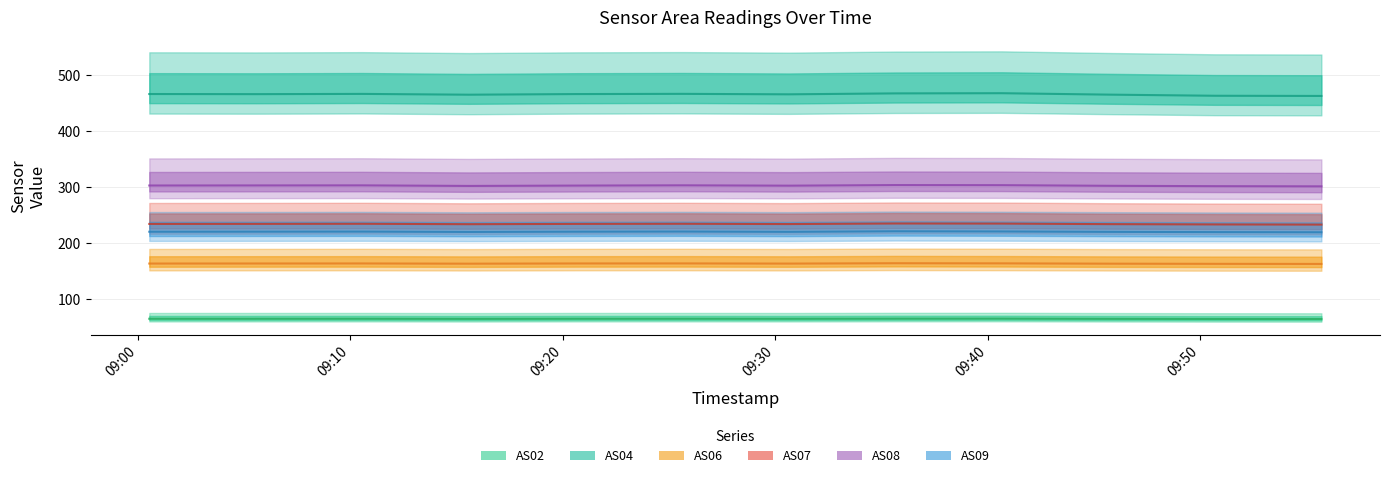

How many interior local valleys does the AS08 series have?

2